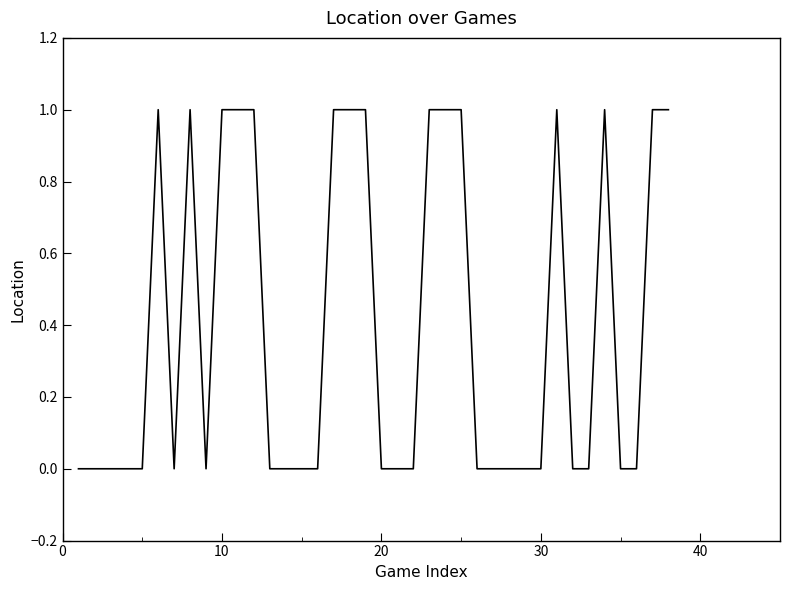

Is this an area chart (filled region under the line)?

No